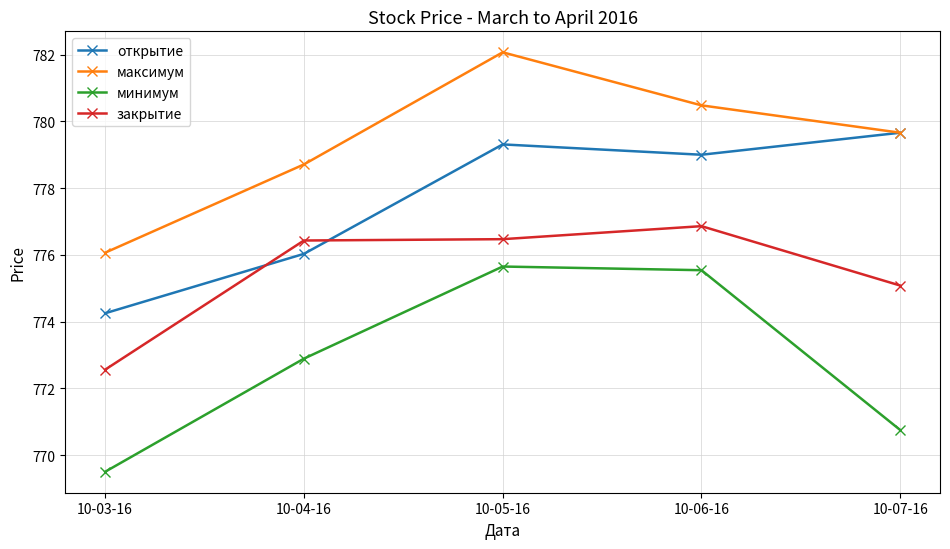

At 10-06-16, list the series in order from smallest to largest.

минимум, закрытие, открытие, максимум